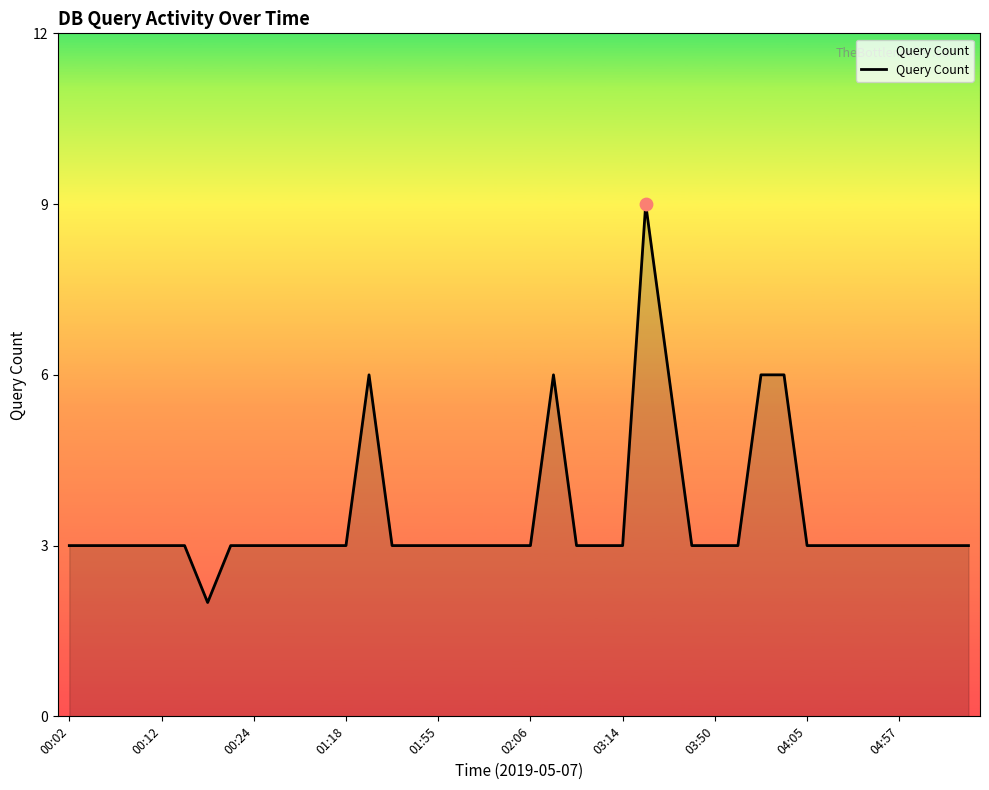

What is the greatest value displayed?

9